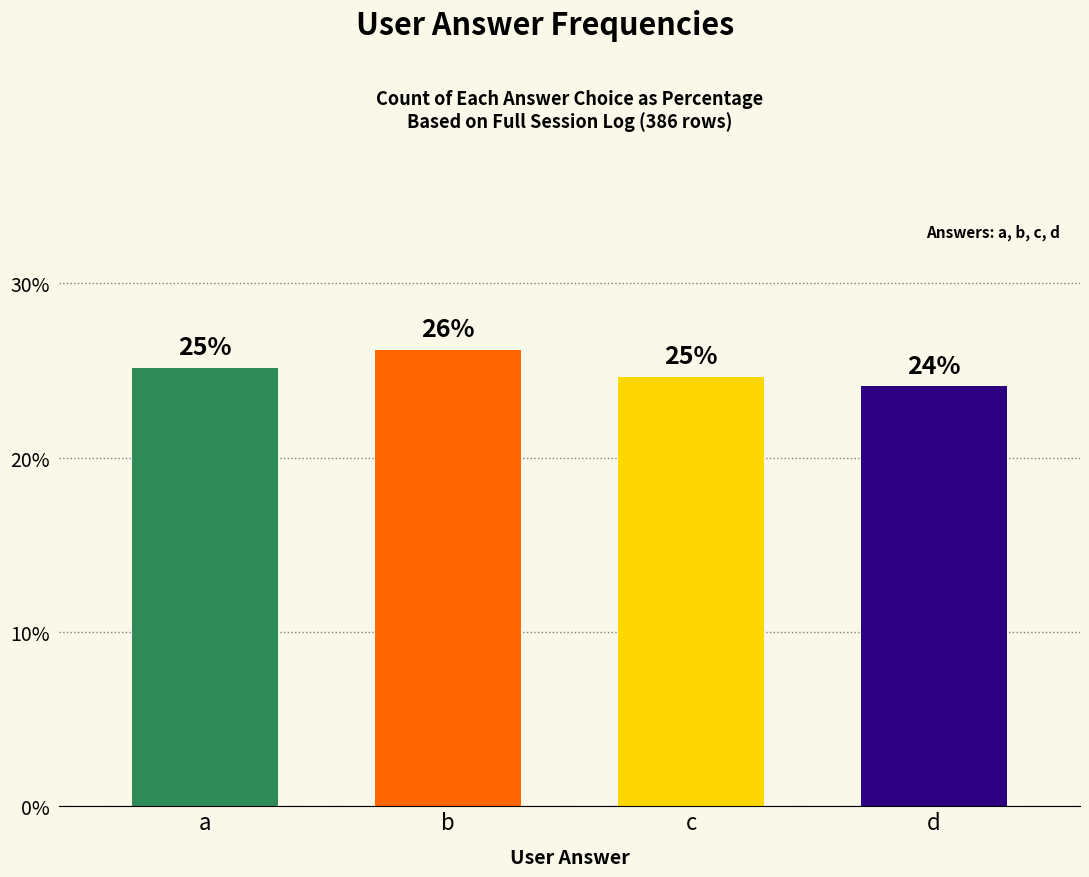

List the labels in order of value, smallest first.

d, c, a, b